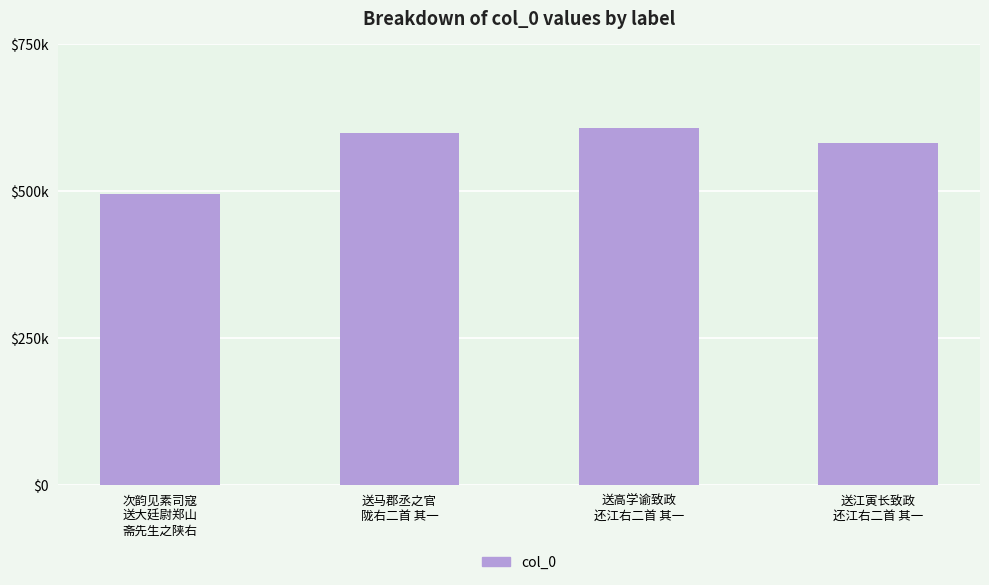

At which category does the chart reach its peak across all series?

送高学谕致政
还江右二首 其一